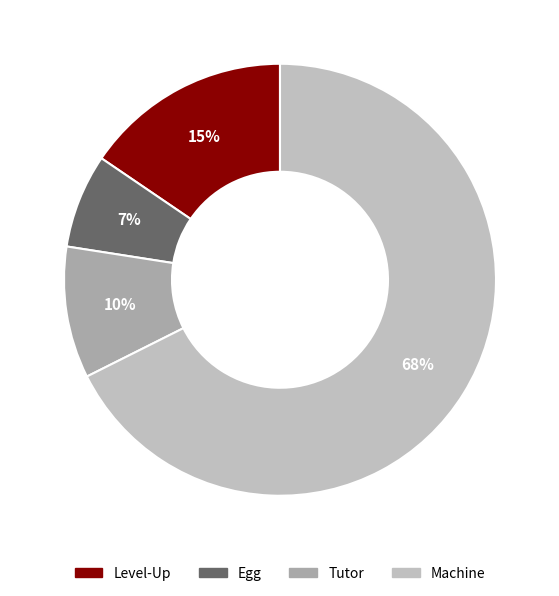

How many segments does this pie chart have?

4